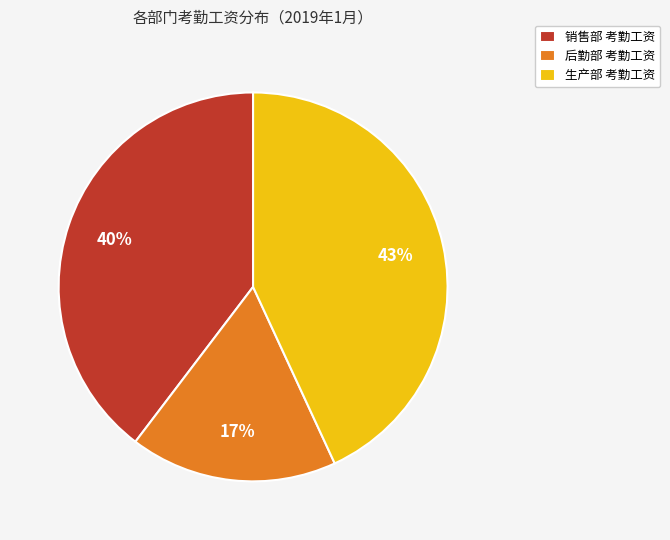

What is the smallest slice in the pie chart?

后勤部 考勤工资